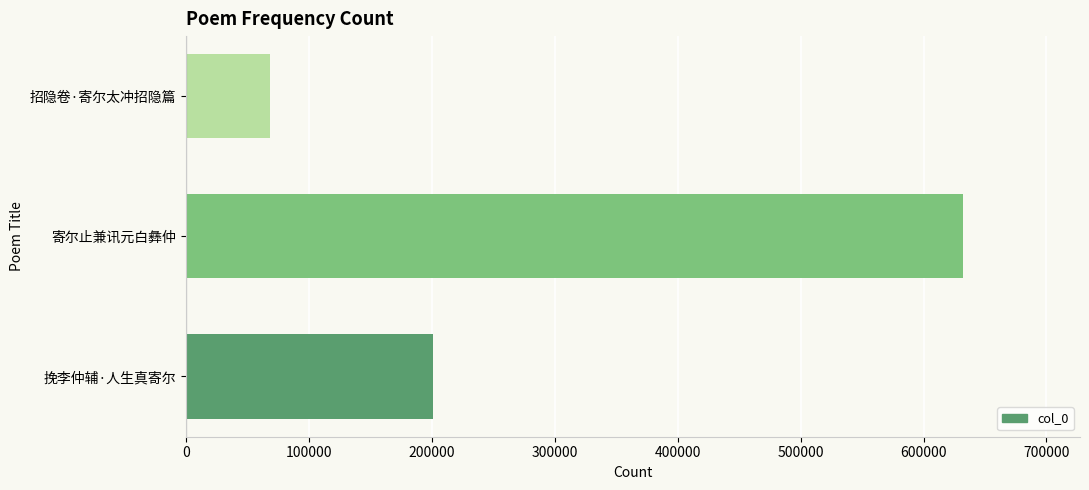

At which category does the chart reach its peak across all series?

寄尔止兼讯元白彝仲